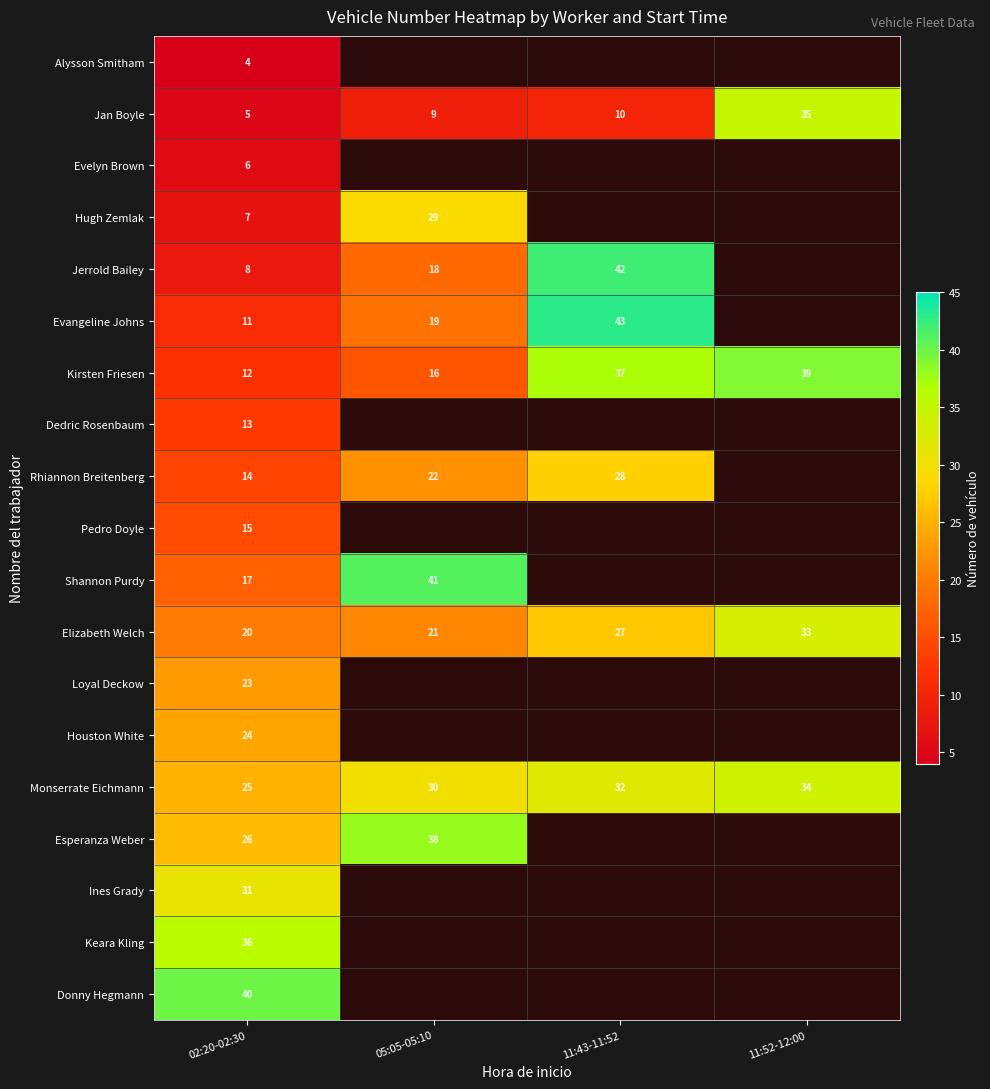

What is the total value across all series at 02:20-02:30?

337